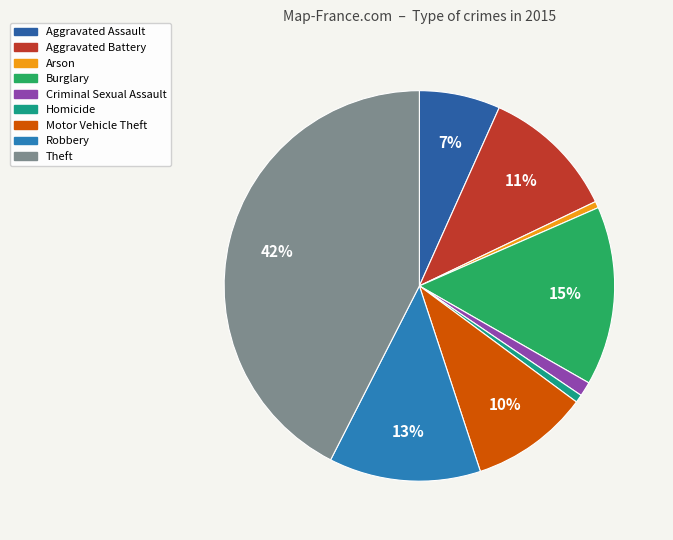

How many slices are in this pie chart?

9